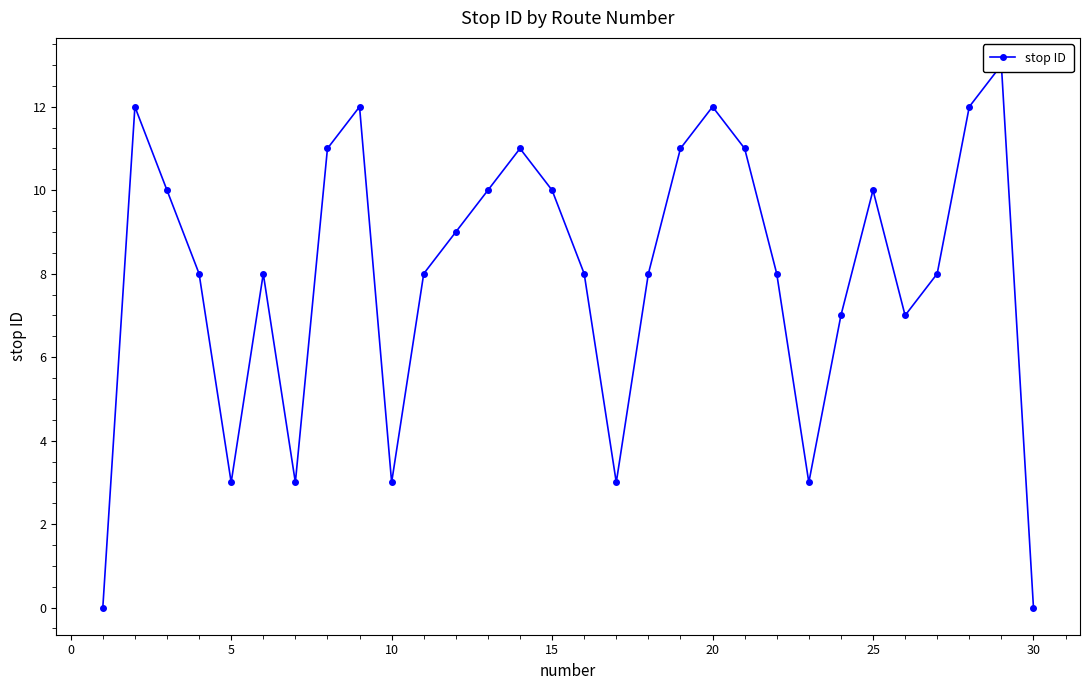

The value at 20 is 18. True or false?

False